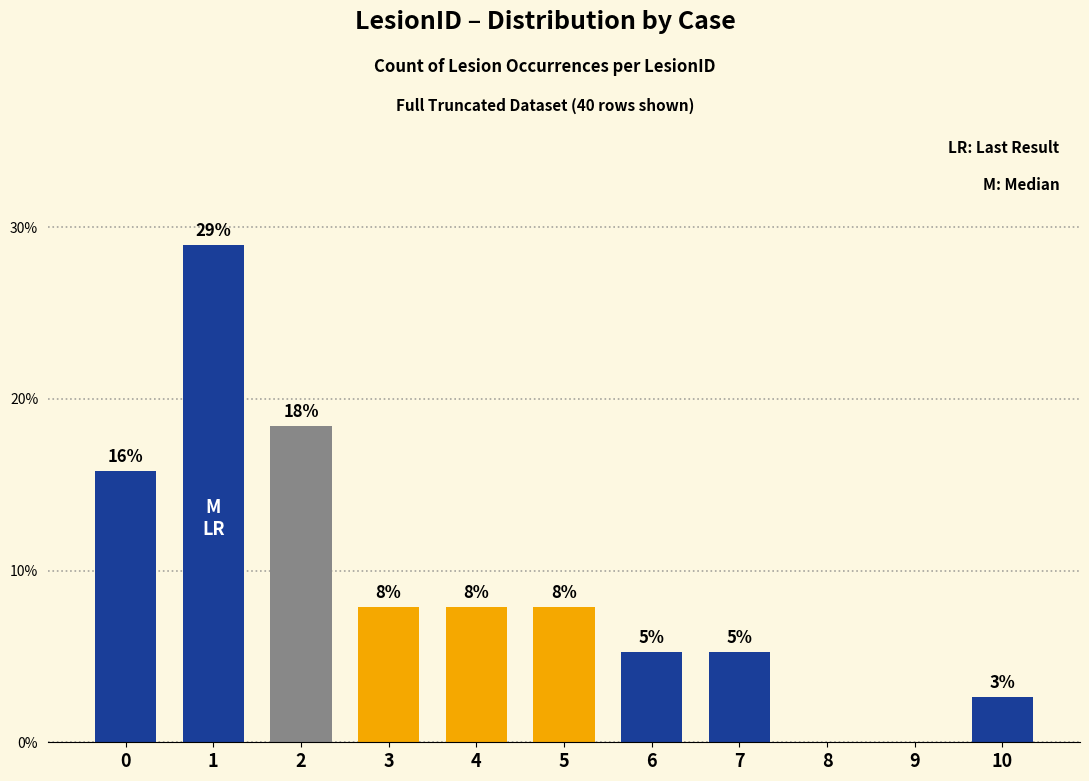

Are the bars horizontal?

No